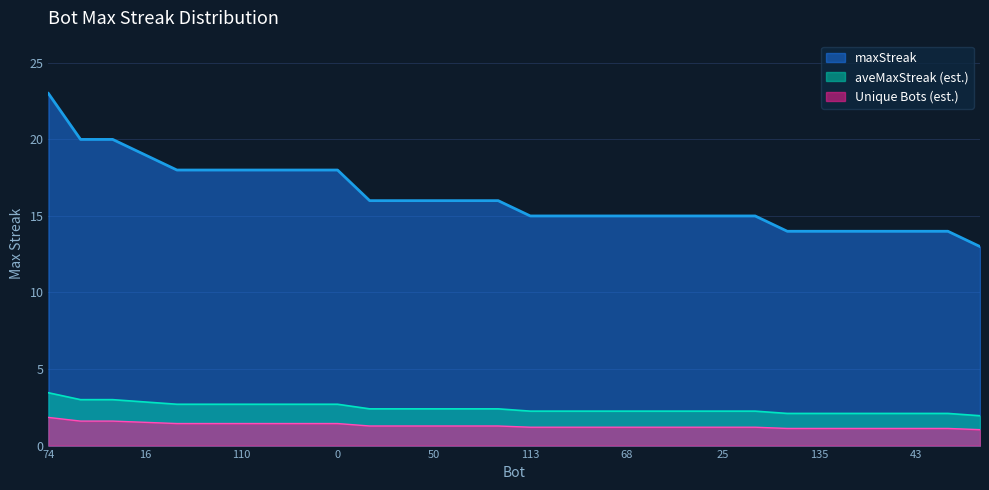

Which series has the largest range (max minus min)?

maxStreak